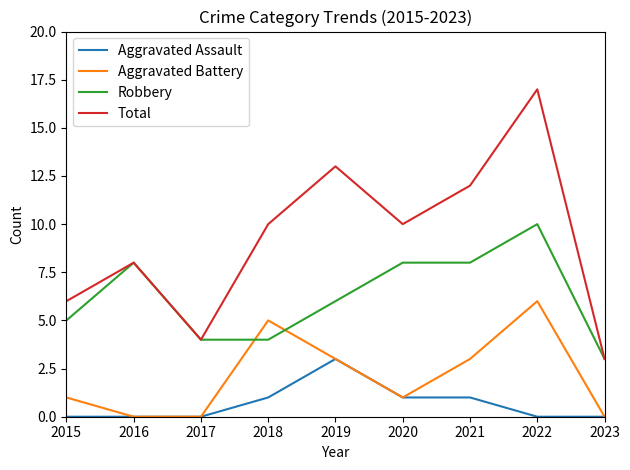

List the series in order of their overall mean, lowest first.

Aggravated Assault, Aggravated Battery, Robbery, Total